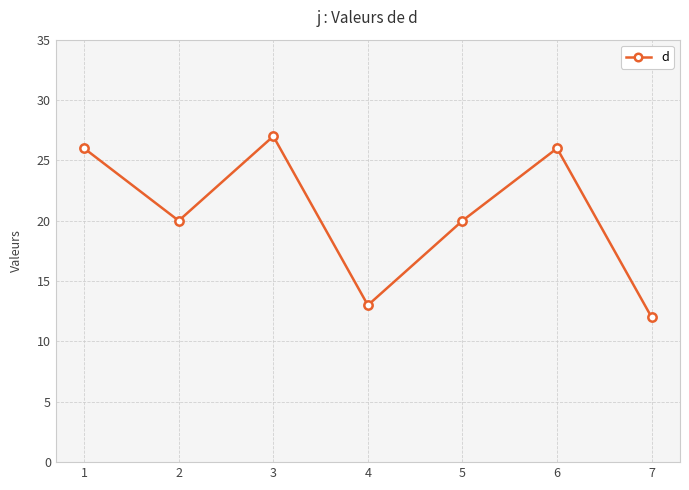

Reading right to left, extract all data points from this chart.

7=12	6=26	5=20	4=13	3=27	2=20	1=26